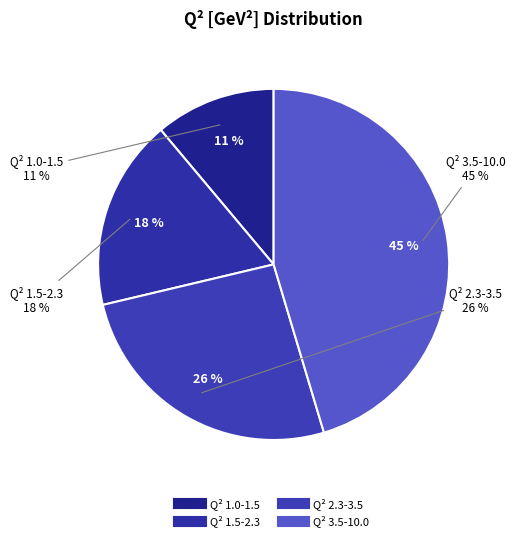

Rank the categories by value from highest to lowest.

3.5-10.0, 2.3-3.5, 1.5-2.3, 1.0-1.5